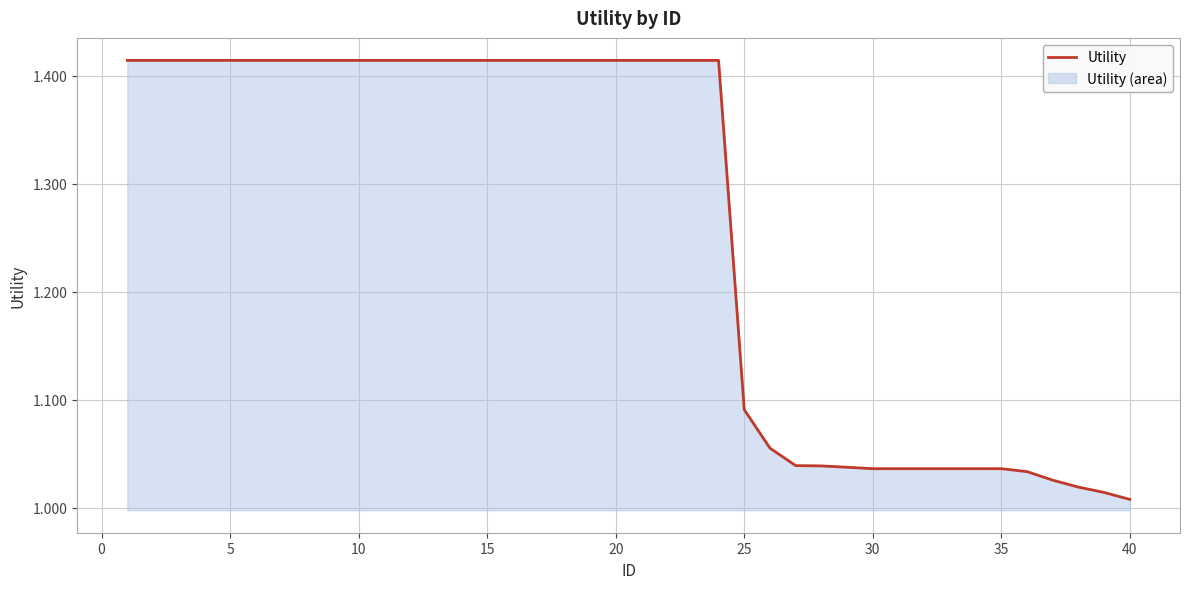

Does the chart display data point markers on the line(s)?

No